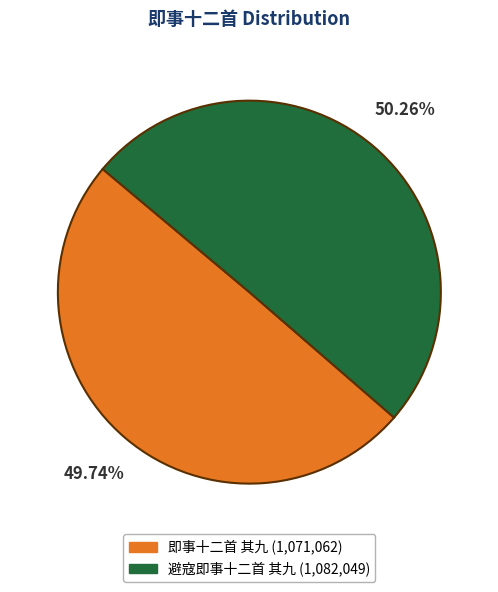

How many segments does this pie chart have?

2